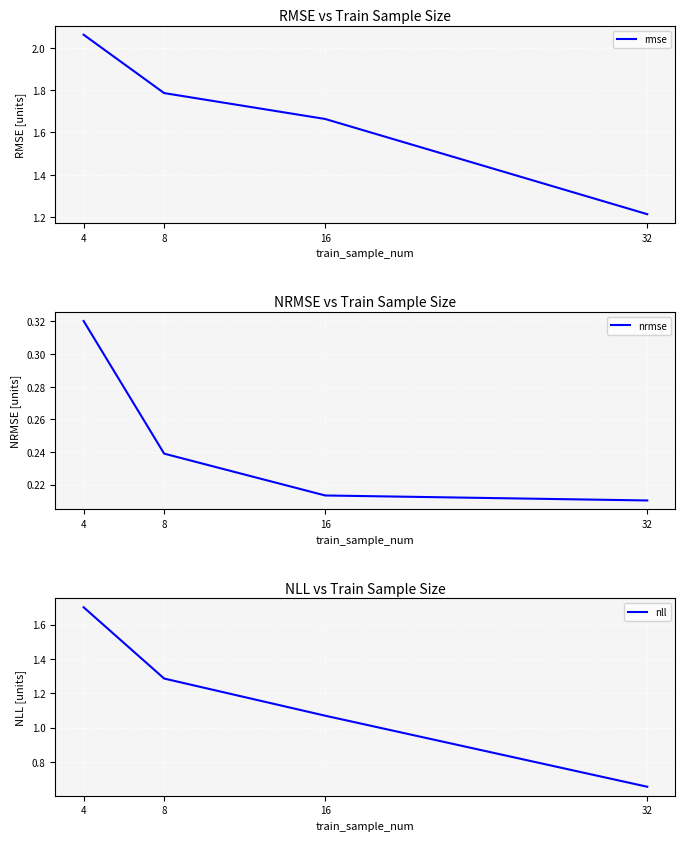

What is the total value across all series at 4?

4.1